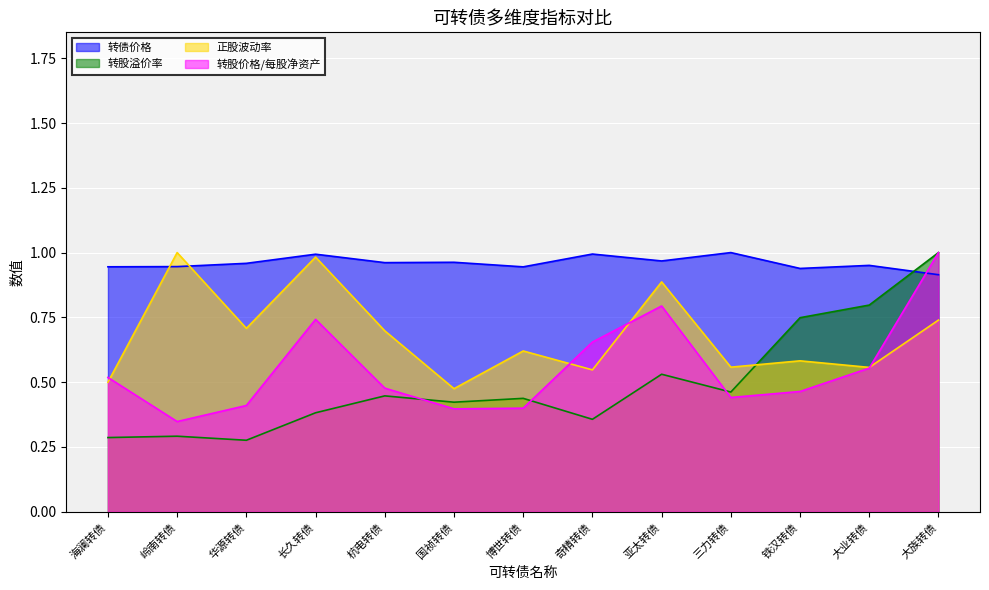

What is the label of the 12th point from the right?

岭南转债